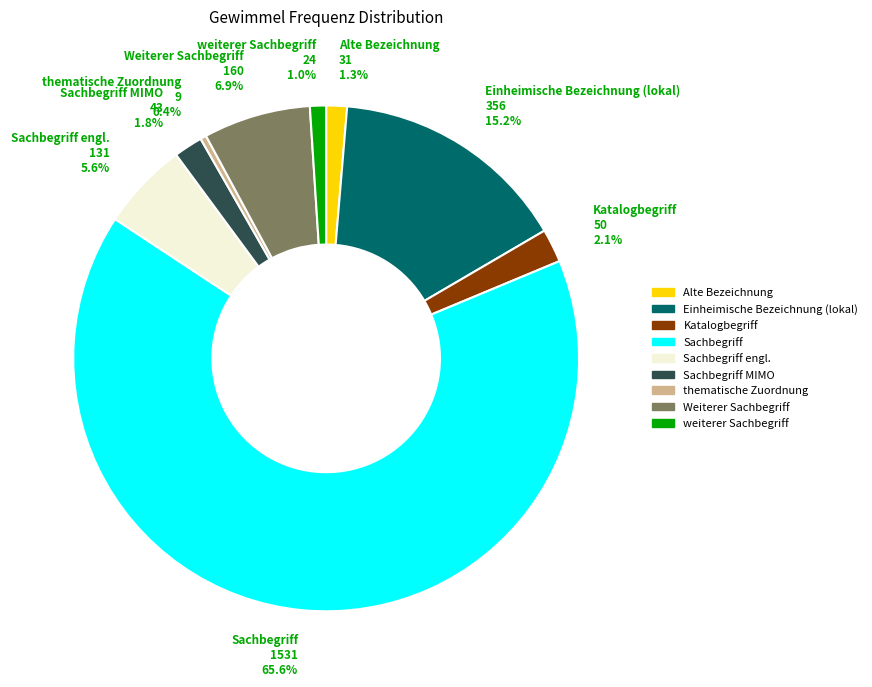

To the nearest percent, what is the average slice percentage?

11%